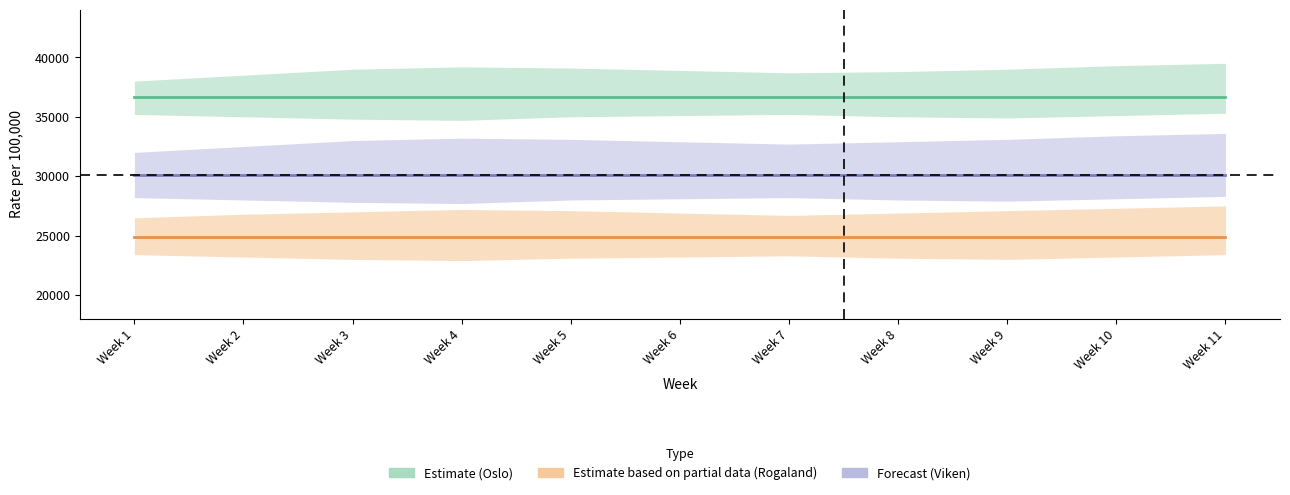

True or false: Rogaland (Partial Data) and Oslo (Estimate) intersect in this chart.

False